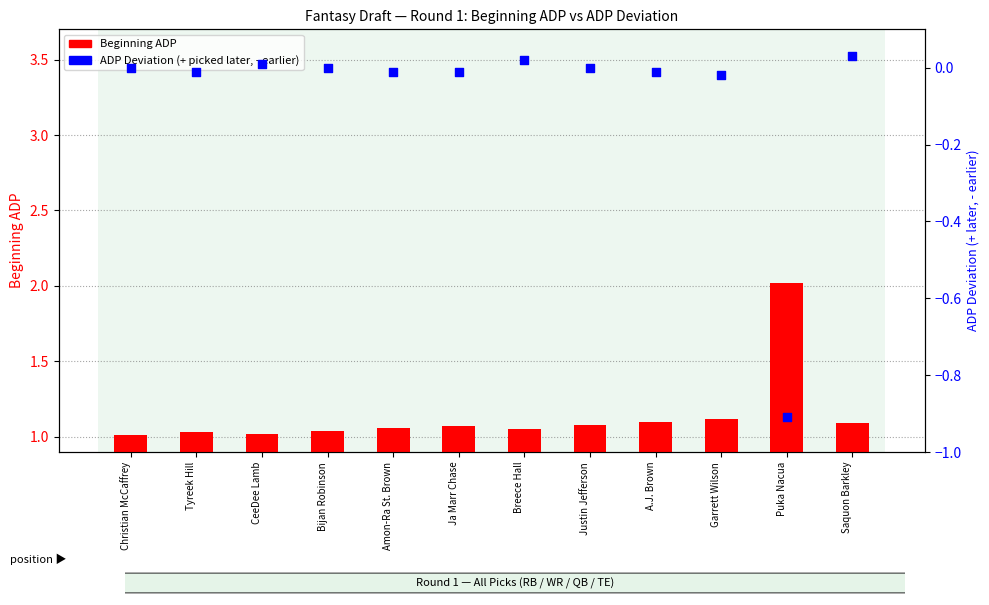

Which series reaches the maximum Y coordinate?

Beginning ADP